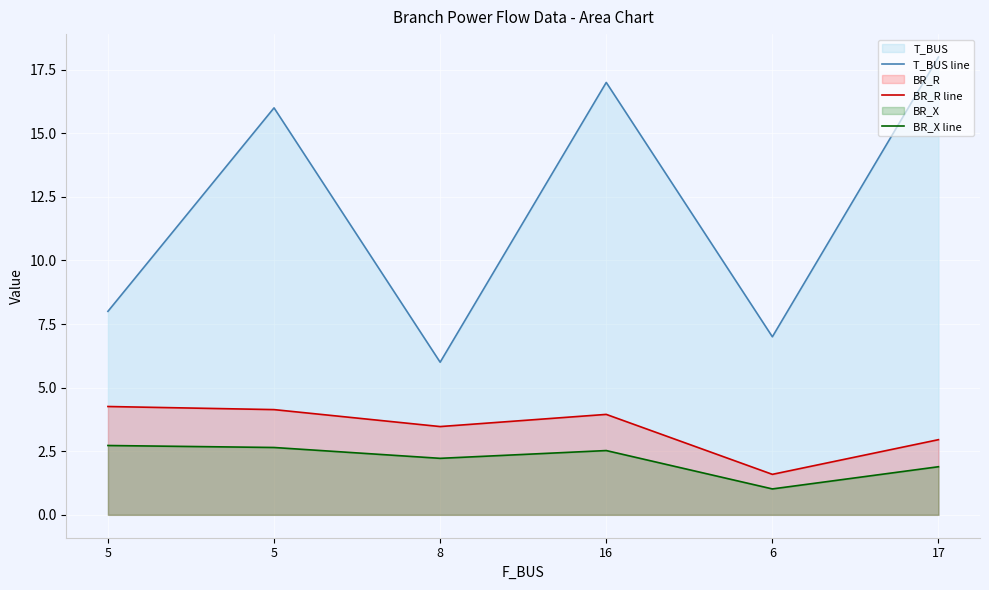

Which series changed the most between 5 and 17?

T_BUS line